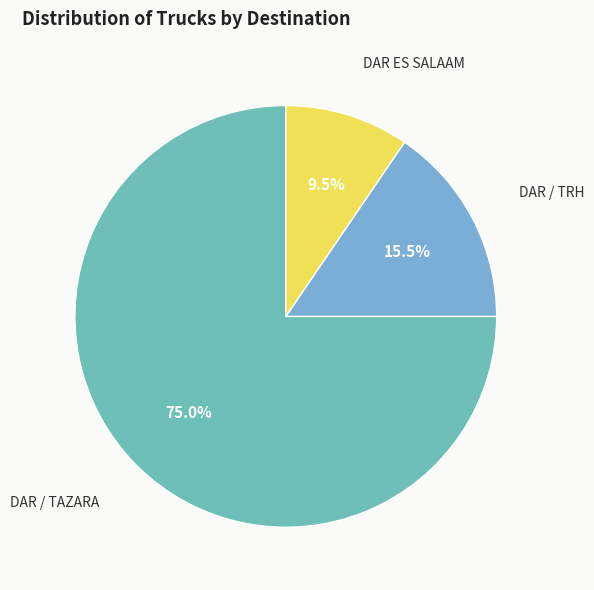

Rank the categories by value from highest to lowest.

DAR / TAZARA, DAR / TRH, DAR ES SALAAM